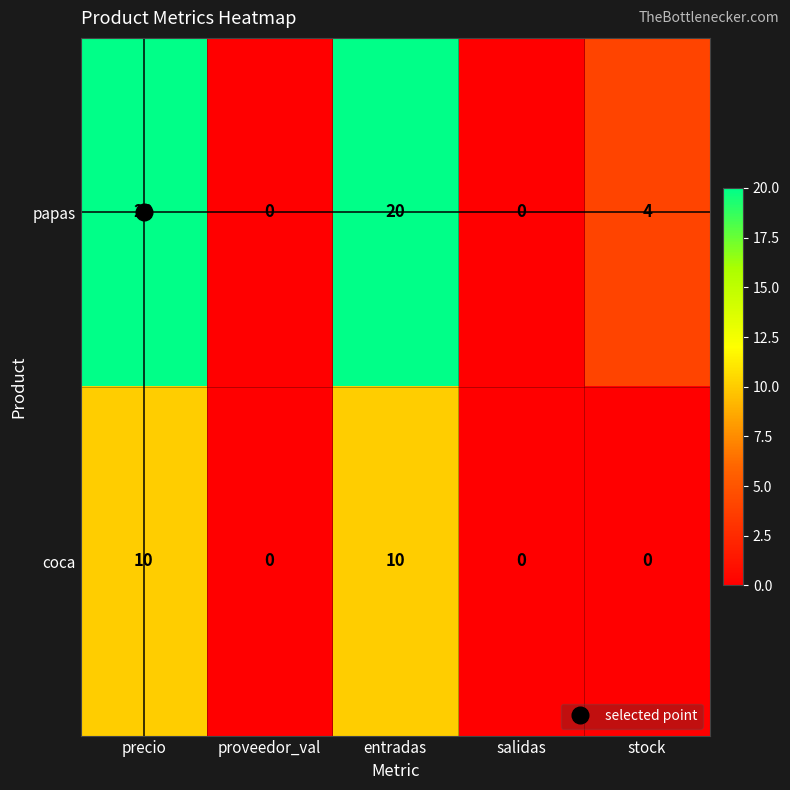

Is it true that papas equals 20 at entradas?

True